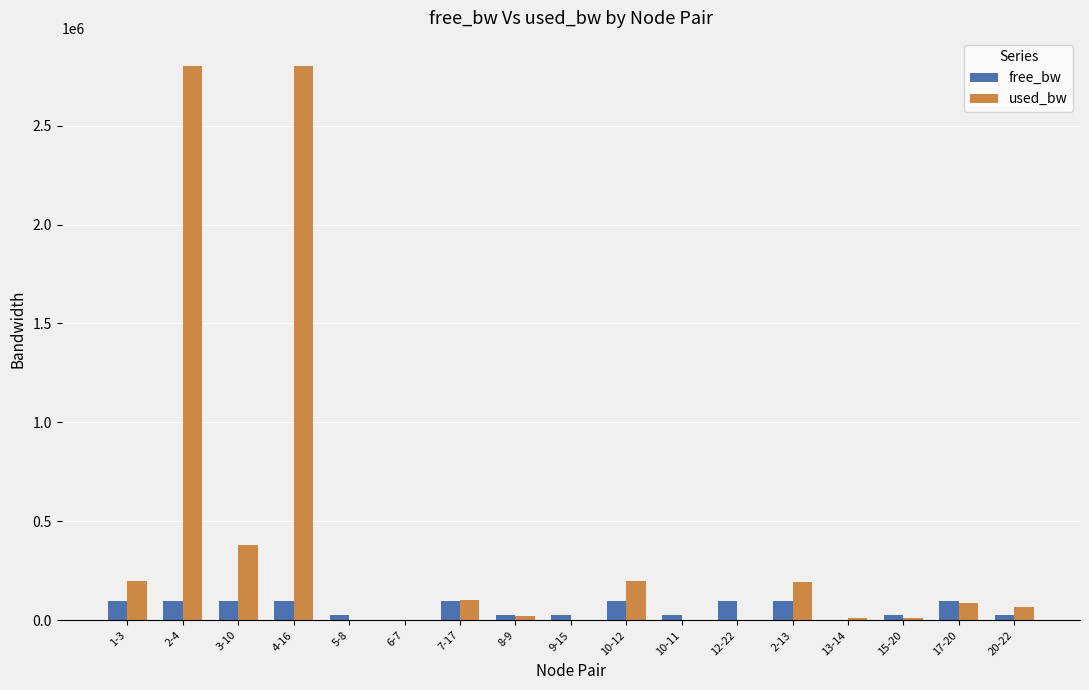

At which label is used_bw closest to 1401598?

3-10